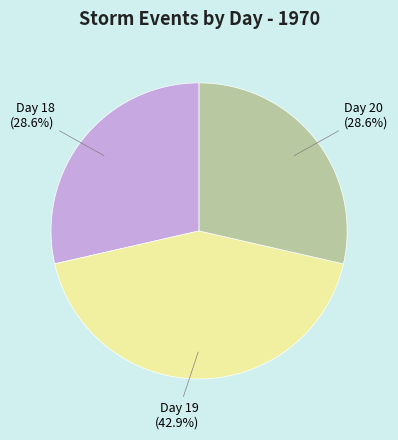

How many slices are in this pie chart?

3